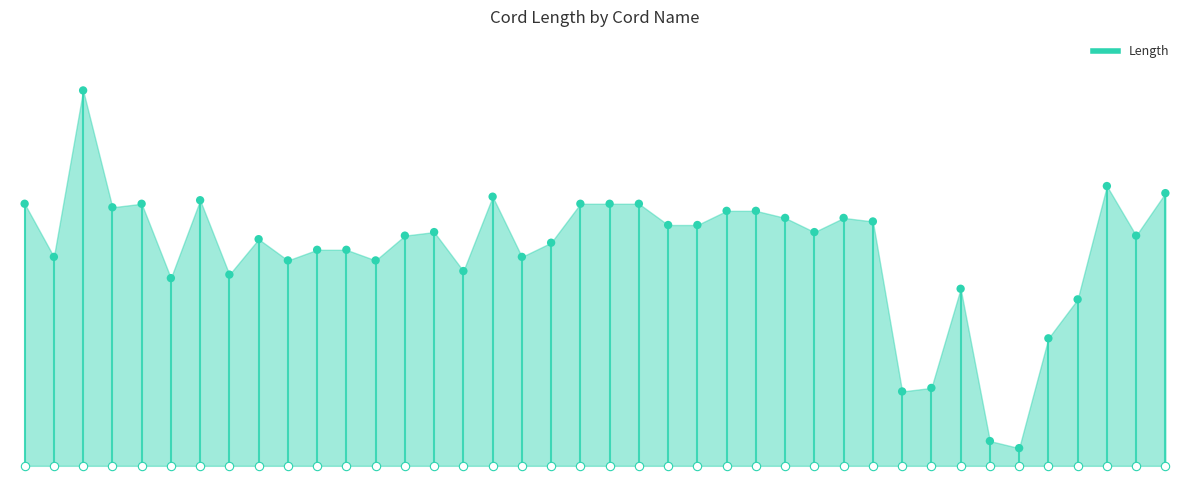

Between p19 and p24, which is larger?

p24